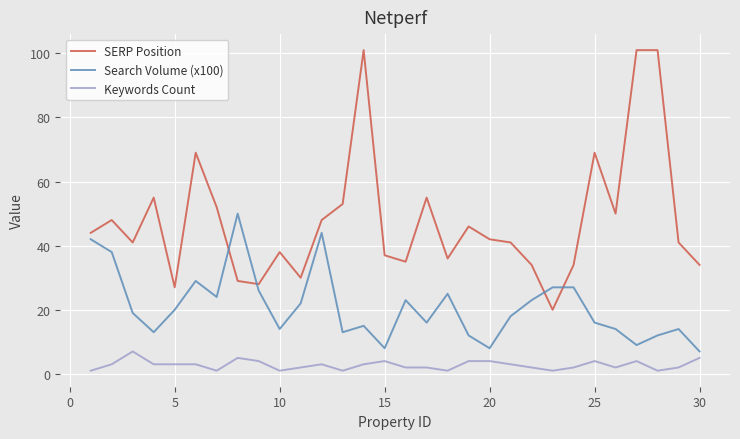

True or false: Keywords Count and SERP Position intersect in this chart.

False